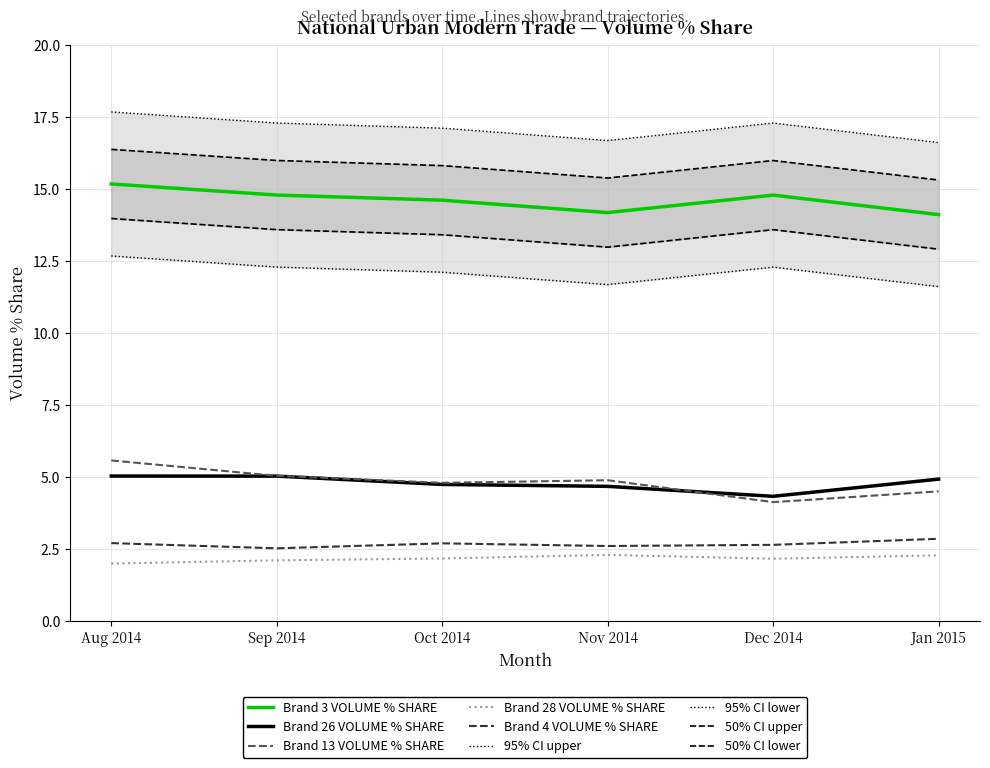

Reading left to right, extract all data points from this chart.

Brand 3 VOLUME % SHARE: Aug 2014=15.2	Sep 2014=14.8	Oct 2014=14.6	Nov 2014=14.2	Dec 2014=14.8	Jan 2015=14.1
Brand 26 VOLUME % SHARE: Aug 2014=5.0	Sep 2014=5.0	Oct 2014=4.7	Nov 2014=4.7	Dec 2014=4.3	Jan 2015=4.9
Brand 13 VOLUME % SHARE: Aug 2014=5.6	Sep 2014=5.0	Oct 2014=4.8	Nov 2014=4.9	Dec 2014=4.1	Jan 2015=4.5
Brand 28 VOLUME % SHARE: Aug 2014=2.0	Sep 2014=2.1	Oct 2014=2.2	Nov 2014=2.3	Dec 2014=2.2	Jan 2015=2.3
Brand 4 VOLUME % SHARE: Aug 2014=2.7	Sep 2014=2.5	Oct 2014=2.7	Nov 2014=2.6	Dec 2014=2.6	Jan 2015=2.9